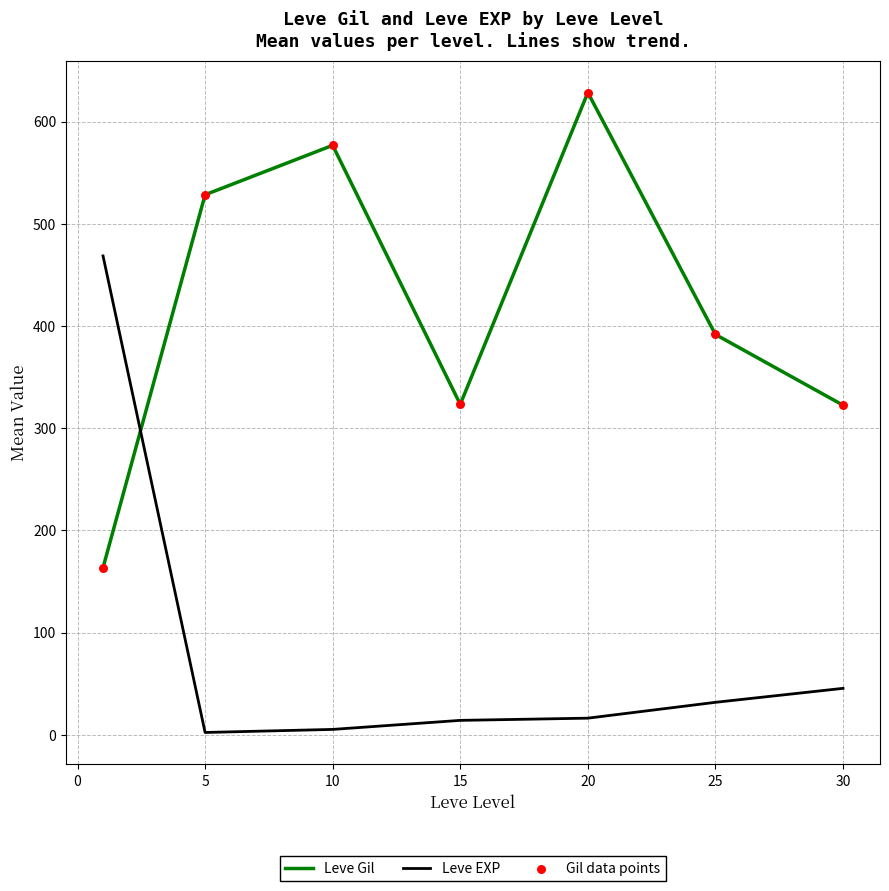

What is the difference between the second highest and second lowest values in the Leve Gil series?

254.2